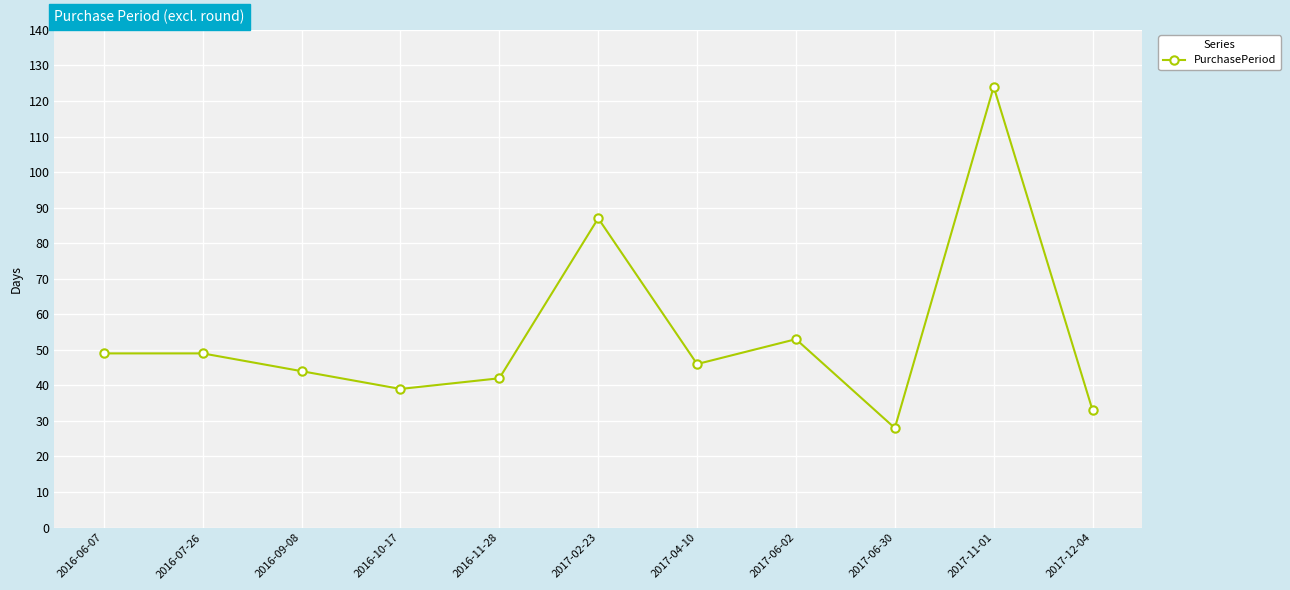

What position from the right is 2017-12-04?

1